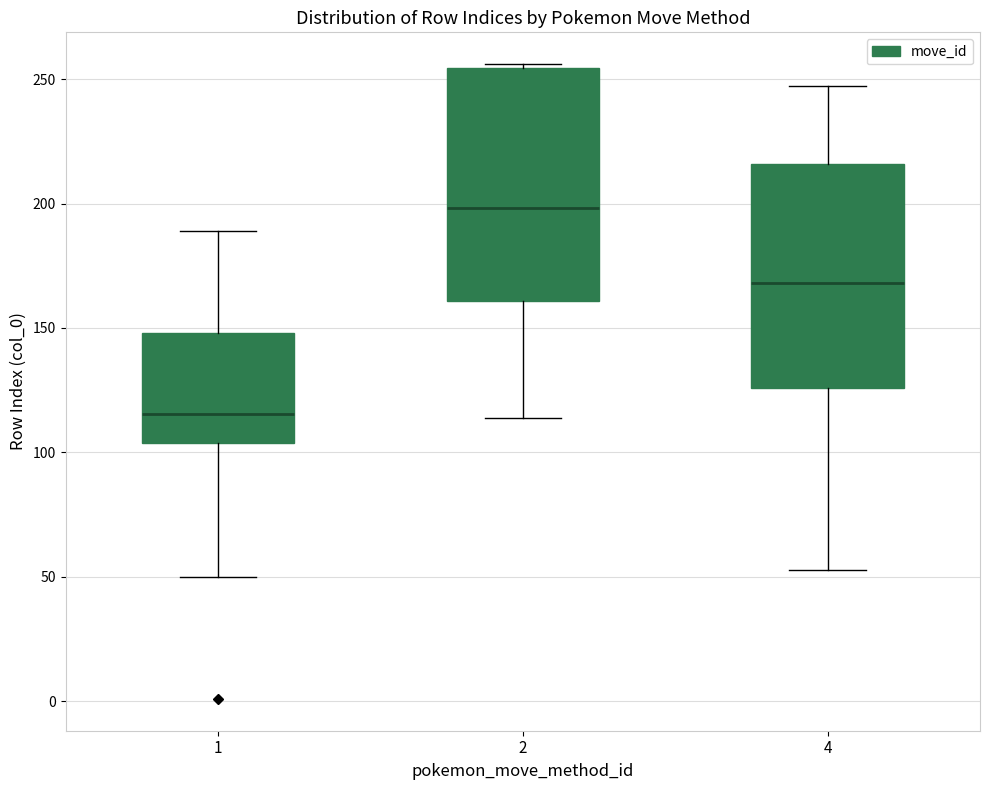

Reading left to right, transcribe this box plot: for each box, give where its median line is, the range the box spans, and where its two whiskers end, as read against the y-axis. The values are not printed on the chart, so give them approximately, as read against the axis.

1: median 115, box 105 to 150, whiskers 50 to 190
2: median 200, box 160 to 255, whiskers 115 to 255 (just above the box's upper edge)
4: median 170, box 125 to 215, whiskers 55 to 245